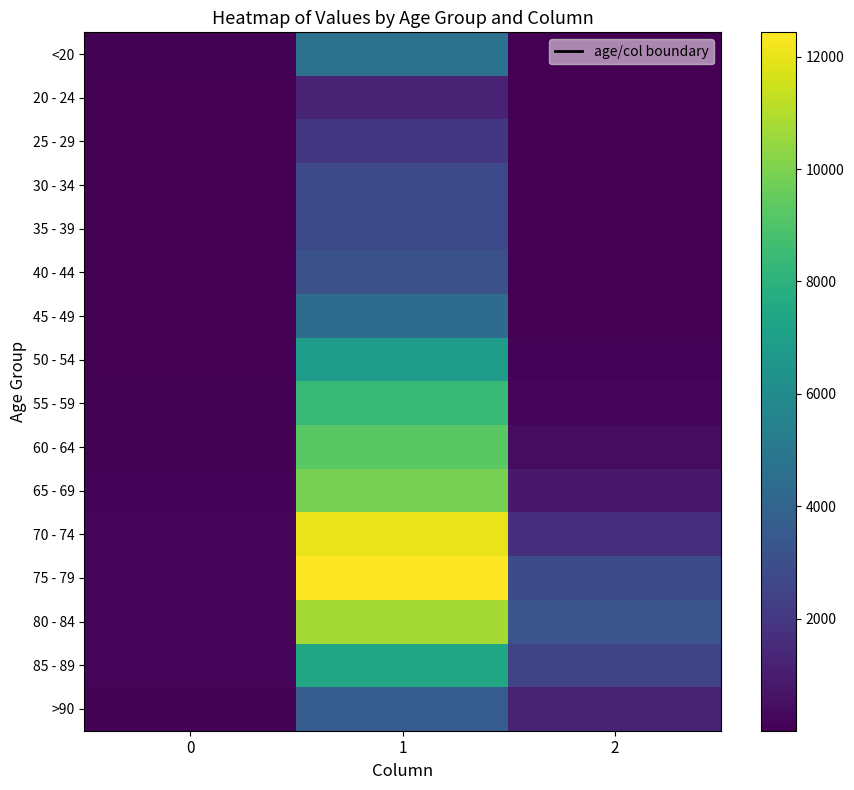

At which category does the chart reach its peak across all series?

1